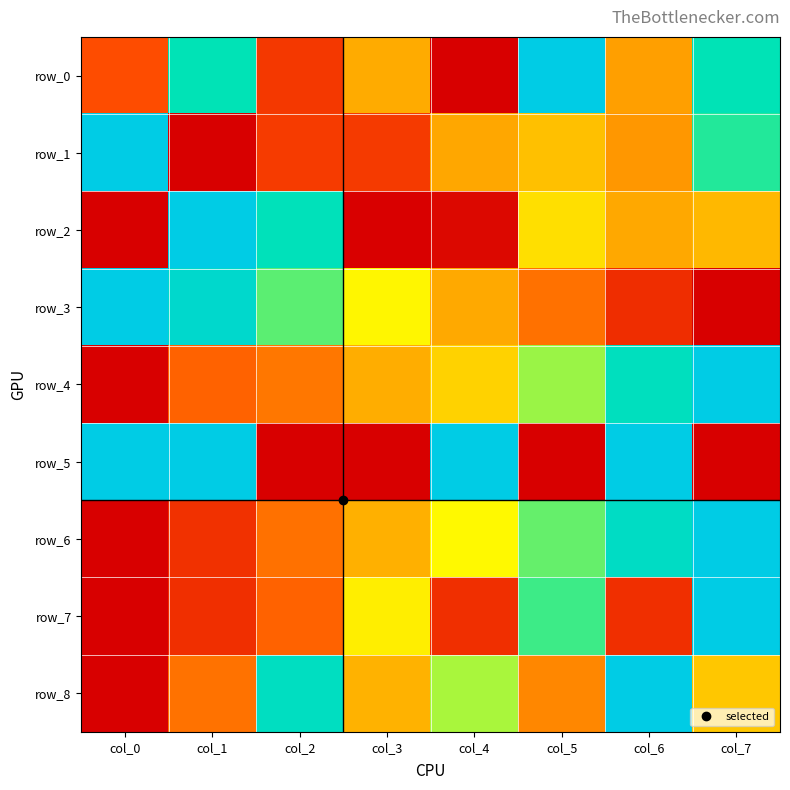

Rank the categories by row_6 value from lowest to highest.

col_0, col_1, col_2, col_3, col_4, col_5, col_6, col_7